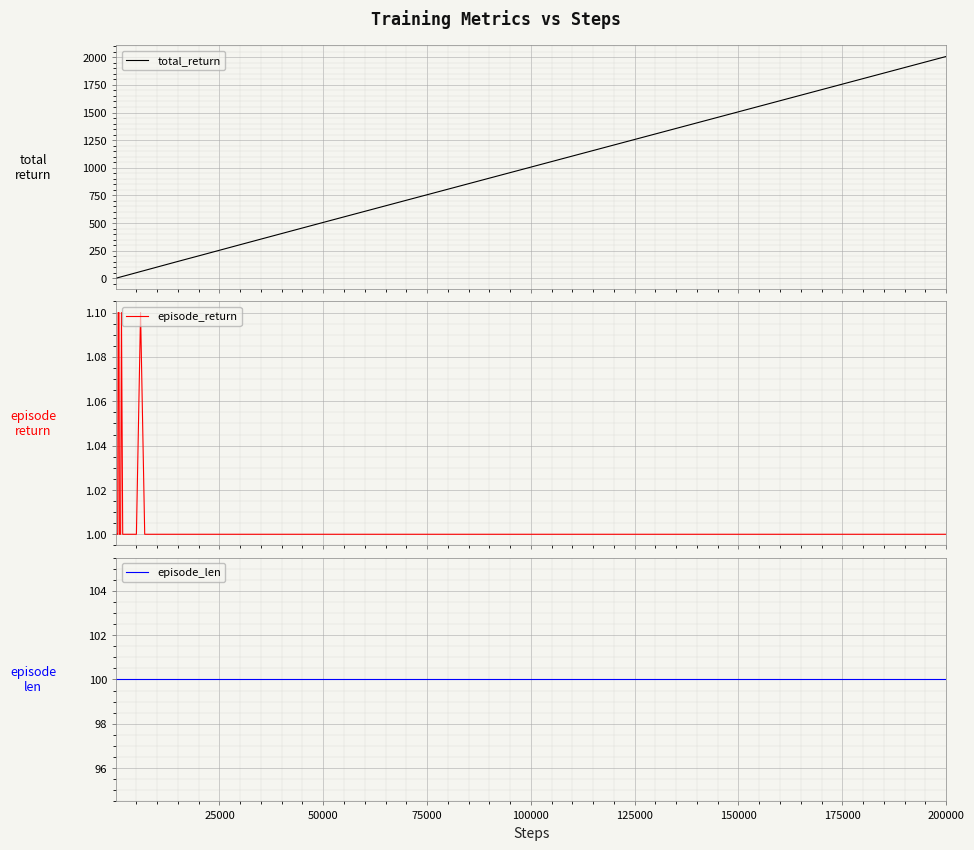

At how many categories does at least one series exceed 1316?

3